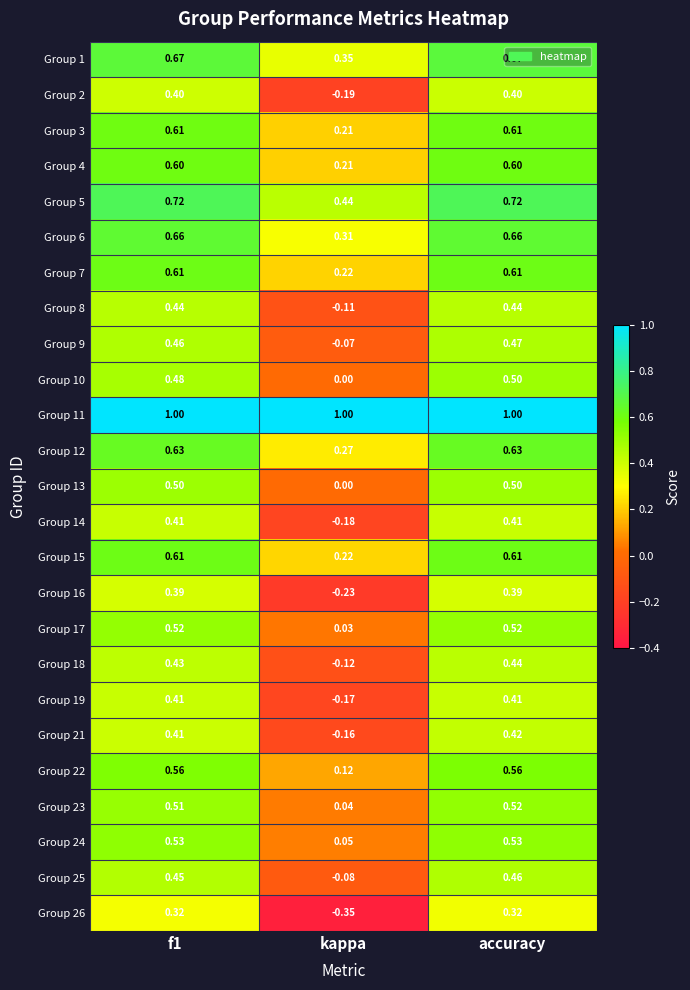

At which category is the sum across all series the highest?

accuracy